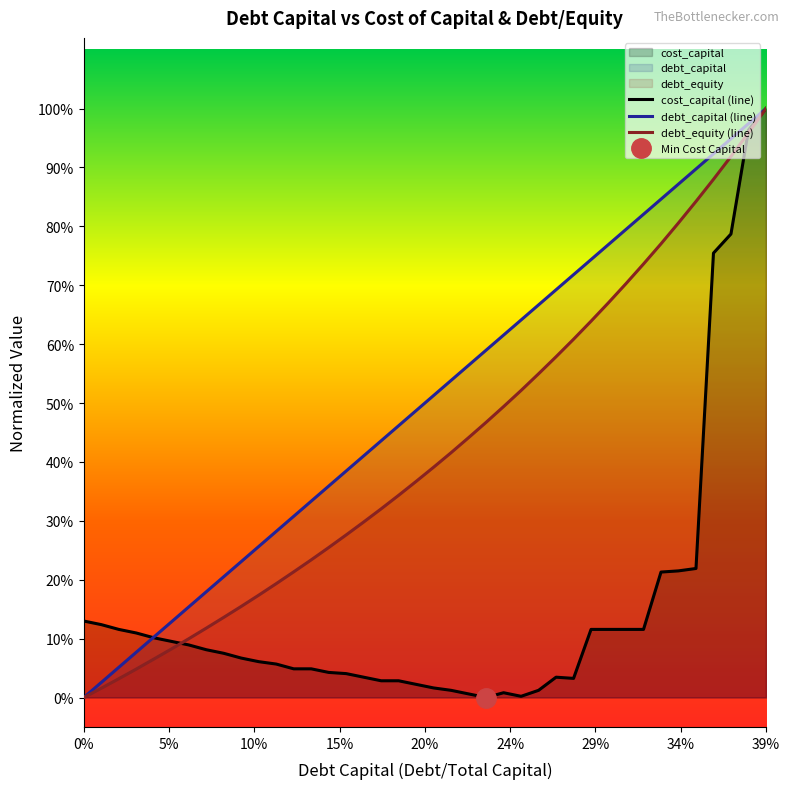

Rank the series by their average value, from highest to lowest.

debt_capital, debt_equity, cost_capital